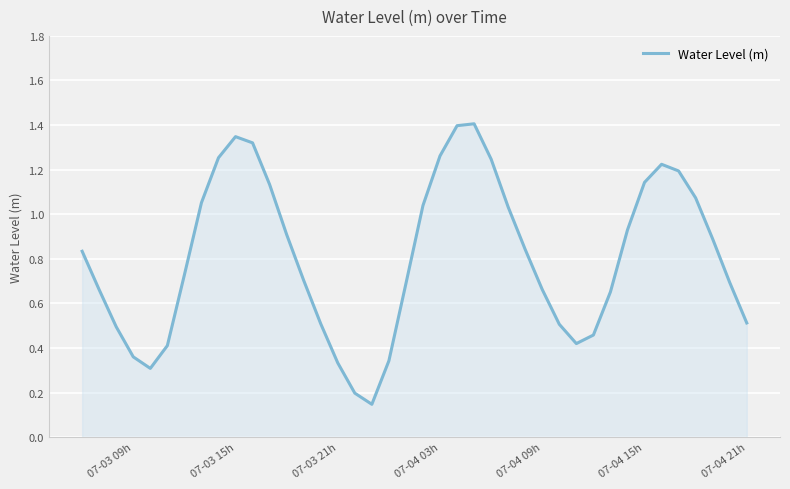

What is the maximum value shown in the chart?

1.4